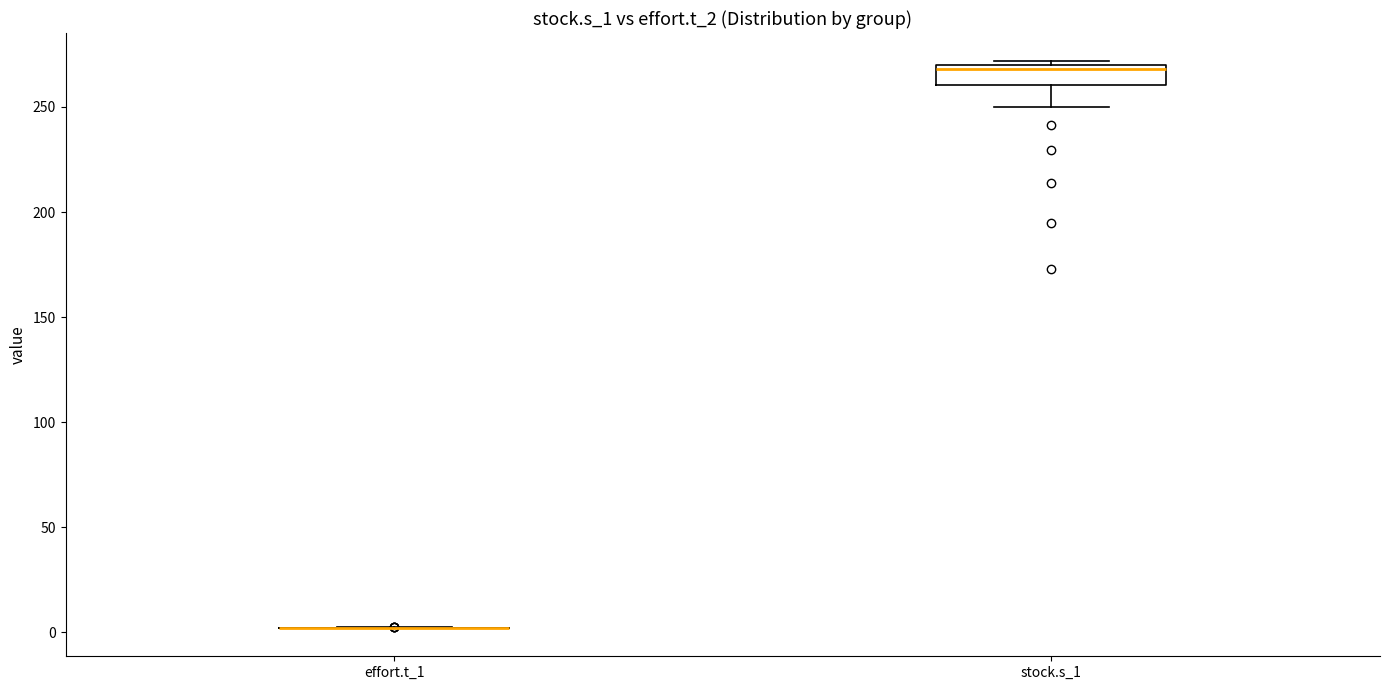

Reading left to right, read every box against the y-axis: the position of its median line, the range the box covers, and the ends of its whiskers. The values are not printed on the chart, so give them approximately, as read against the axis.

effort.t_1: box collapsed to a line at 0, whiskers 0 to 0
stock.s_1: median 270 (just below the box's upper edge), box 260 to 270, whiskers 250 to 270 (just above the box's upper edge)